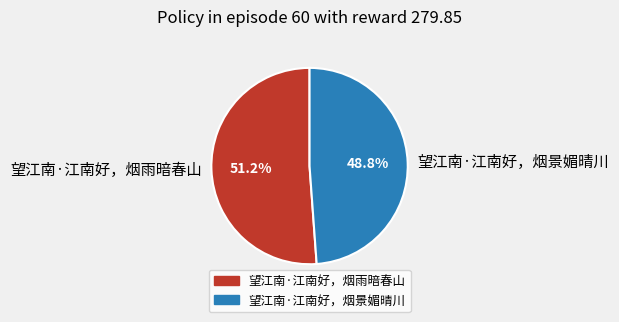

How many slices are in this pie chart?

2